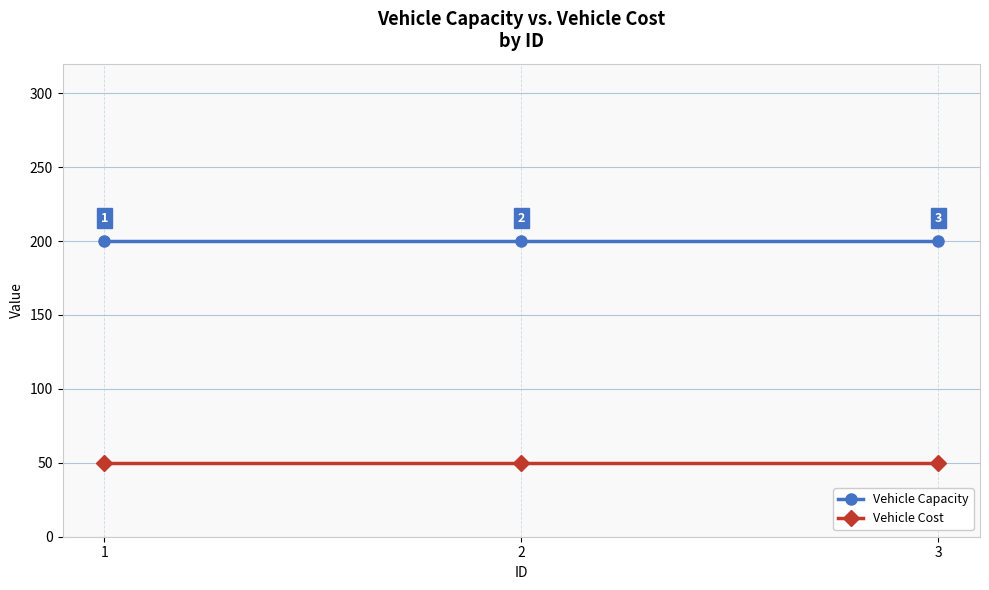

Is this an area chart (filled region under the line)?

No